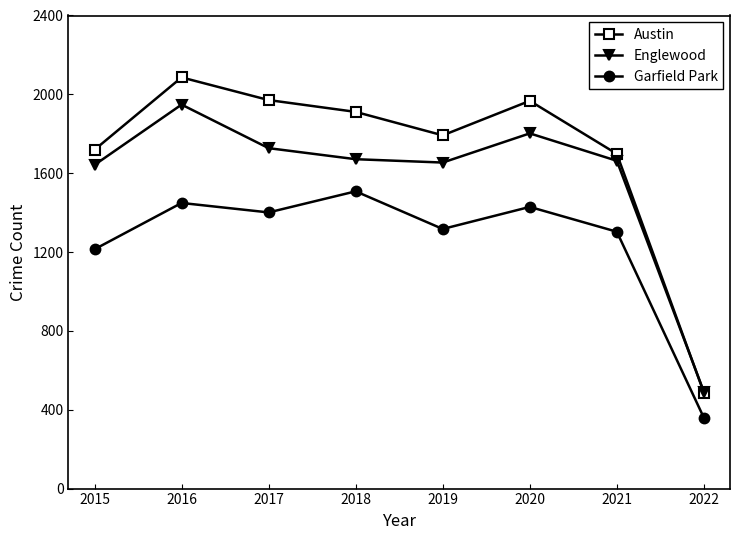

At how many categories does at least one series exceed 898?

7